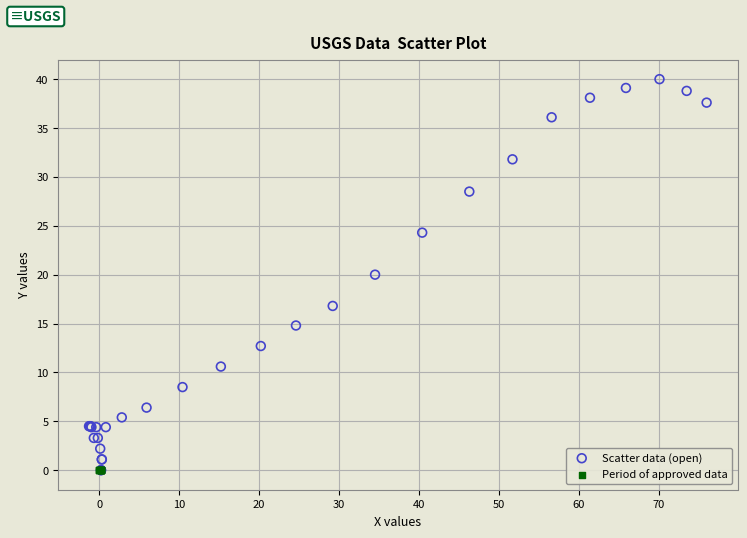

Which series contains the highest Y value?

Scatter data (open)